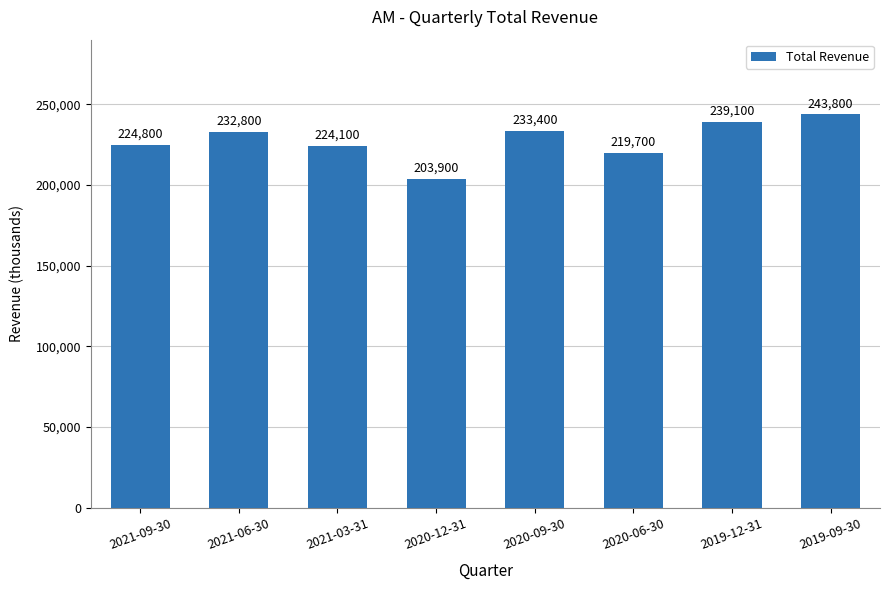

Is it true that the value at 2019-12-31 is 239100?

True